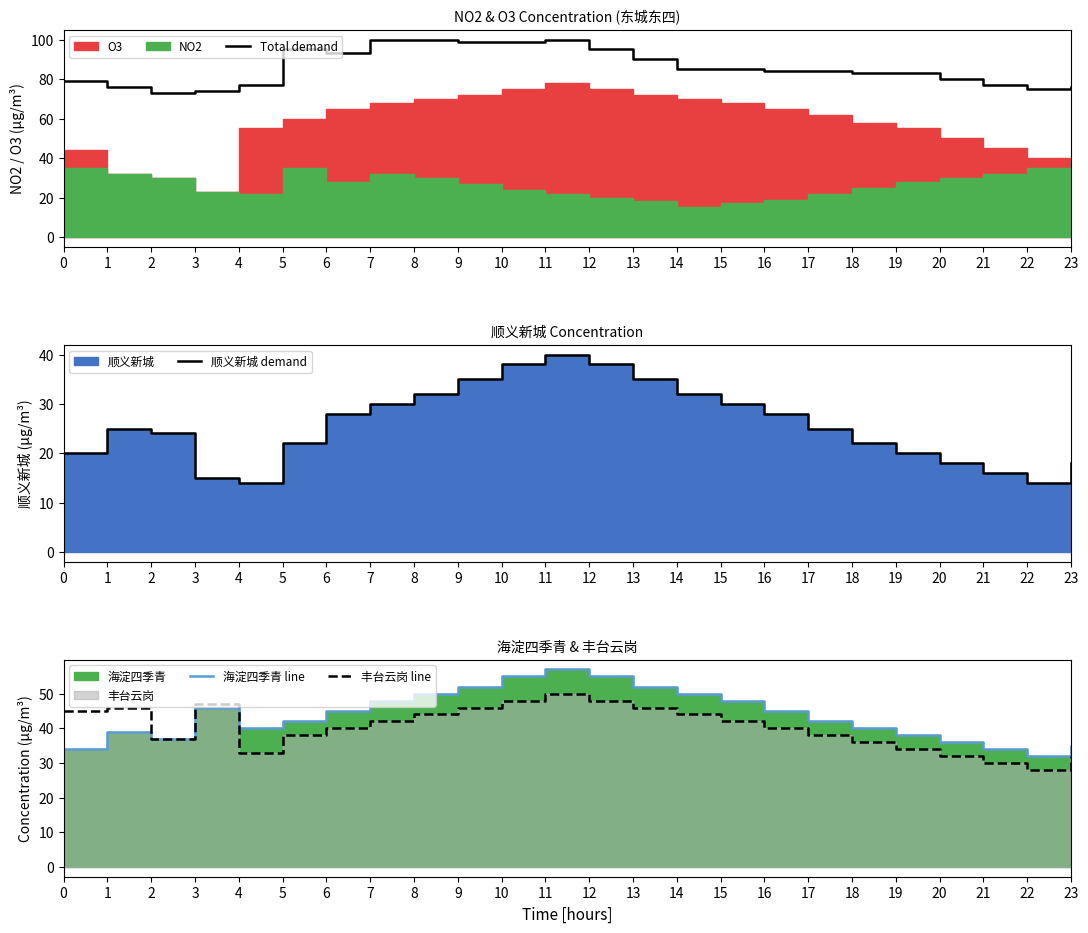

Between 11 and 21, which is larger?

11